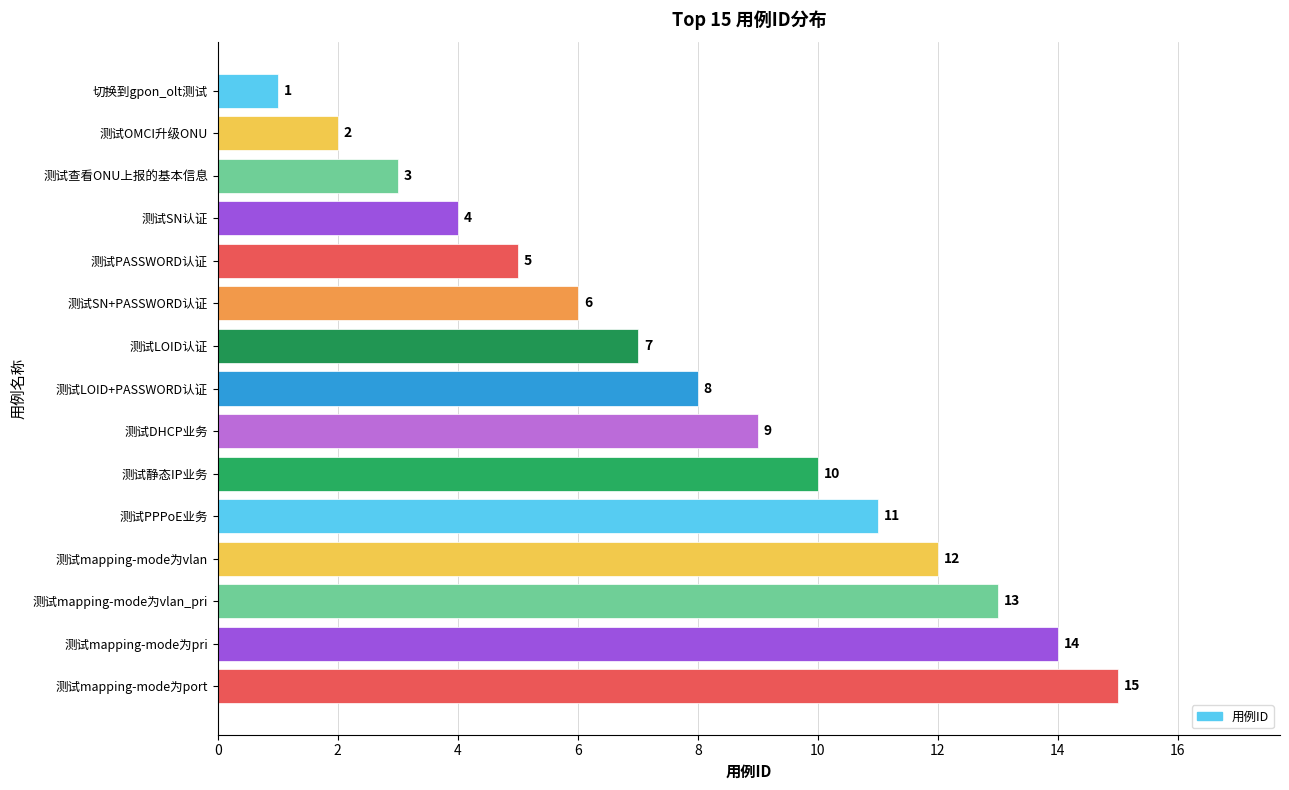

Approximately how many times larger is the value at 测试DHCP业务 compared to 测试SN+PASSWORD认证?

1.5